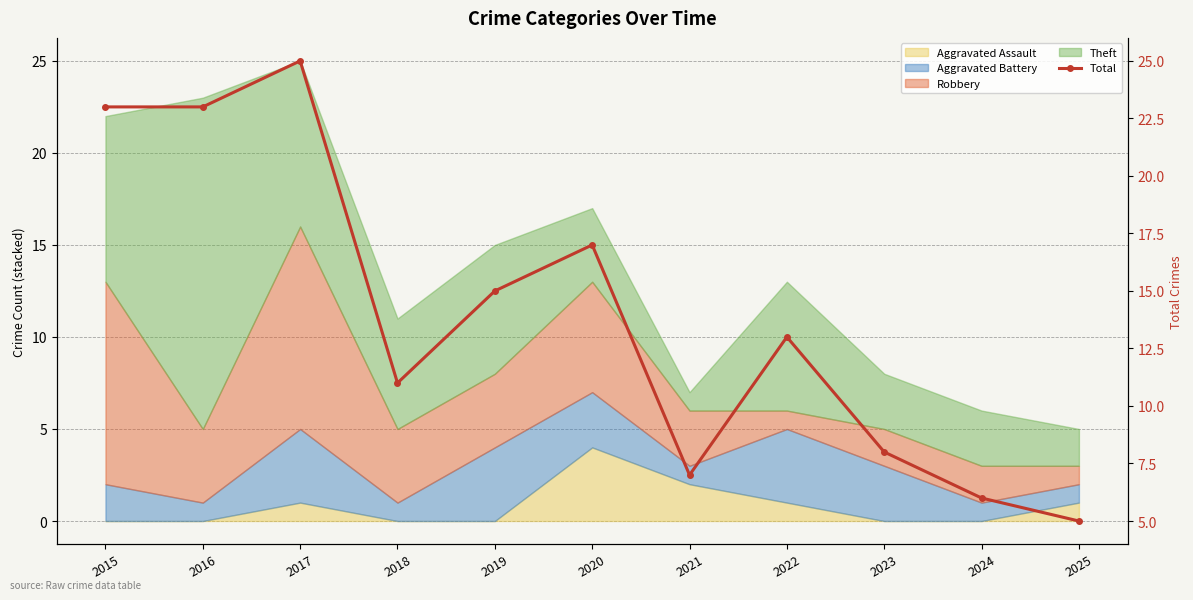

What is the value of the 2nd point from the left?

23